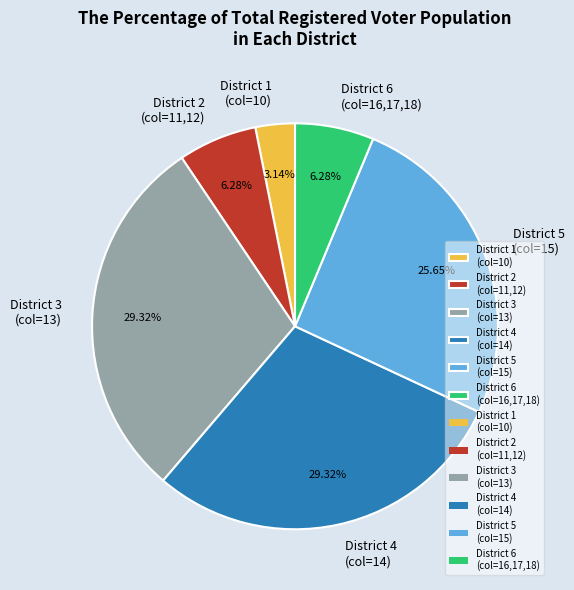

Approximately how many times larger is the value at District 4 (col=14) compared to District 3 (col=13)?

1.0